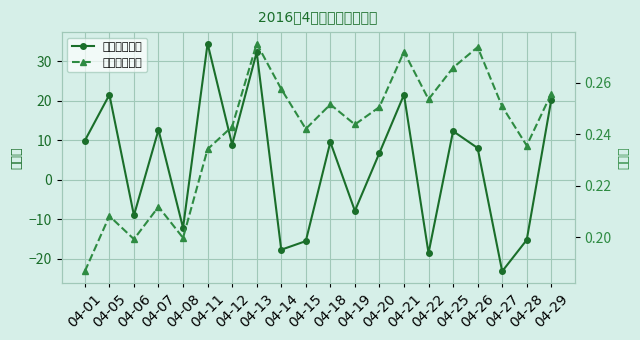

Which category has the lowest value in the 天天利收益率 series?

04-01